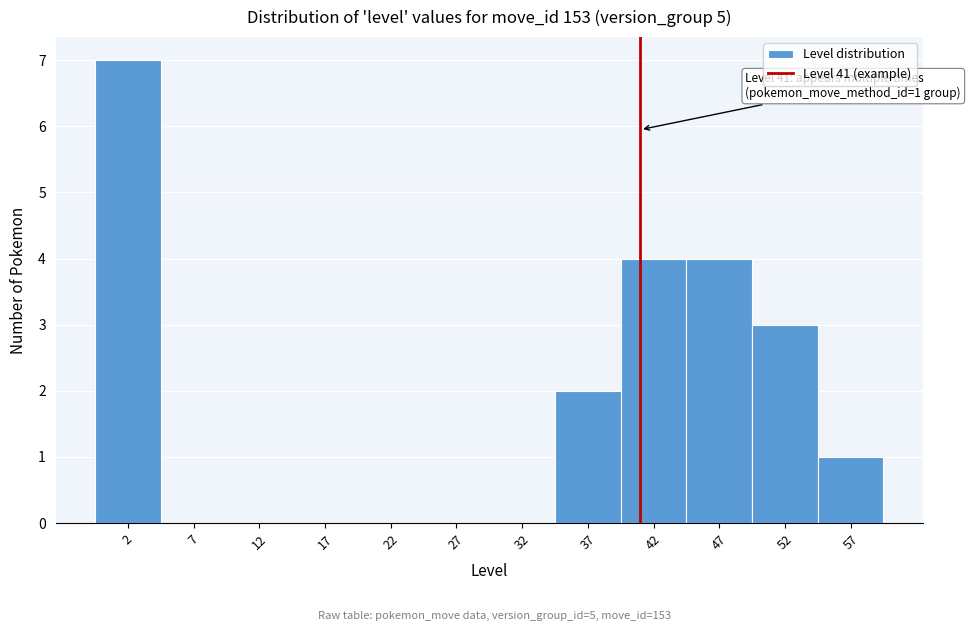

Which range on the x-axis has the tallest bar?

-0.5 to 4.5